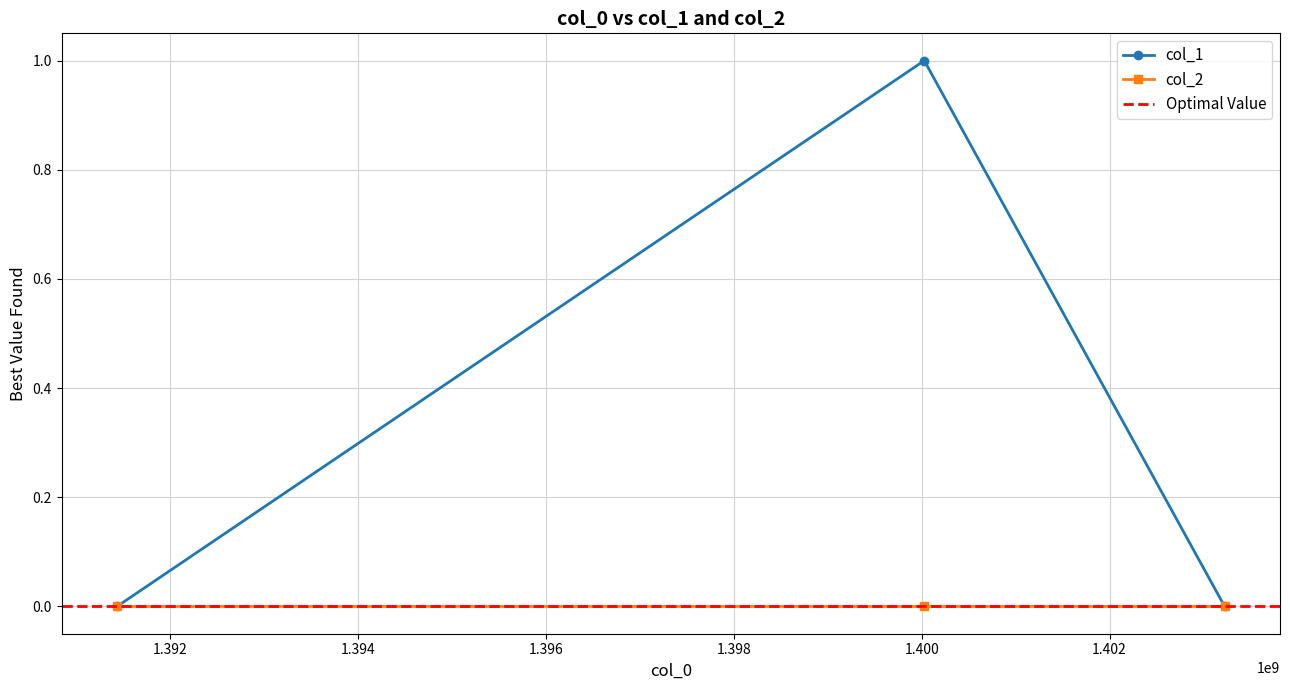

How many data points are above 0?

1